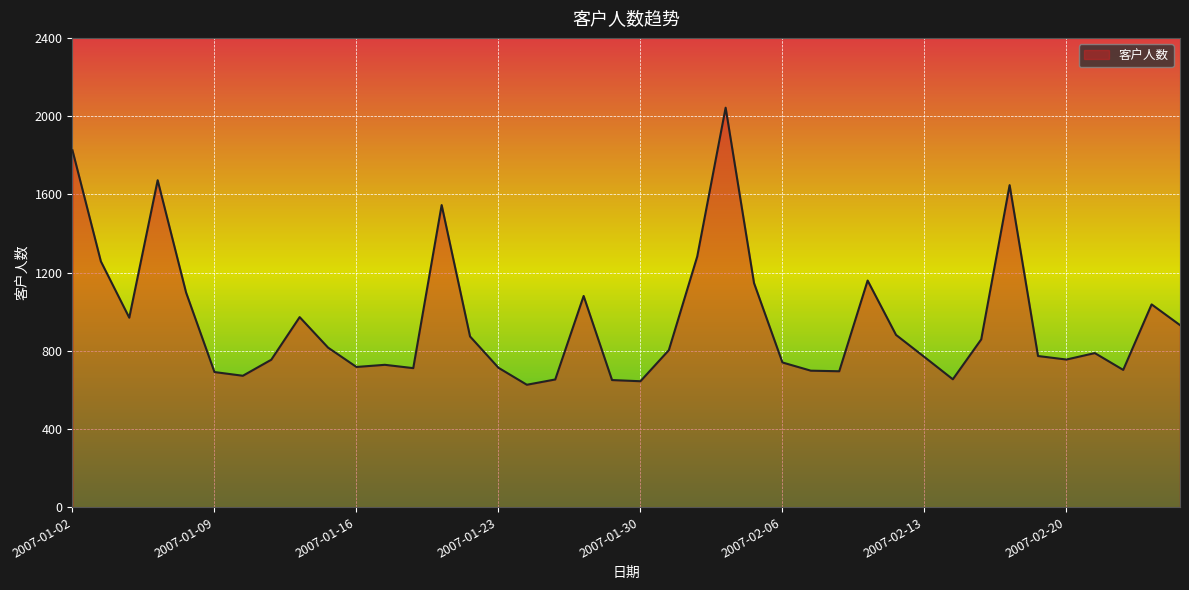

What is the maximum value shown in the chart?

2043